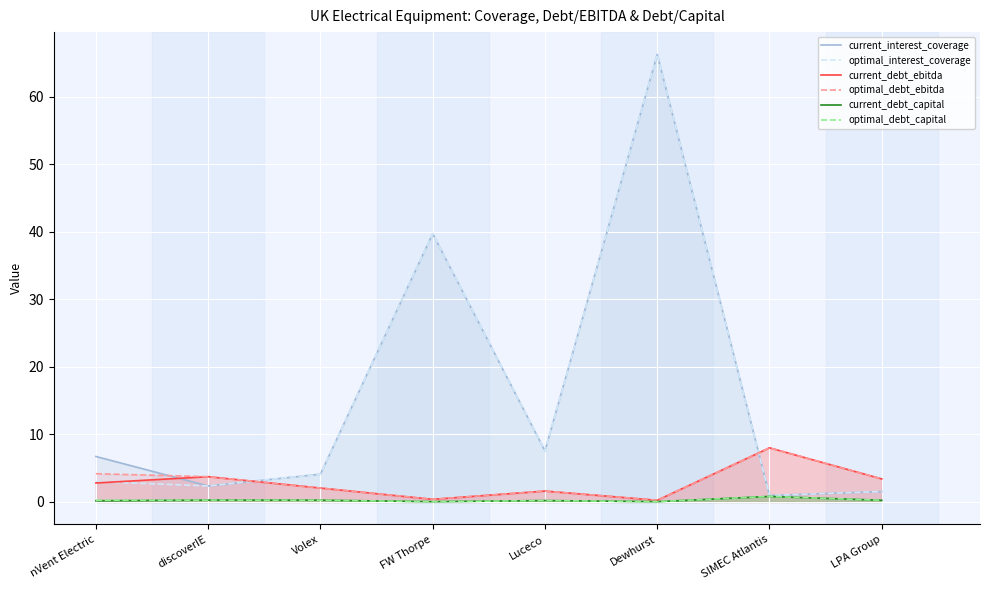

At Luceco, list the series in order from smallest to largest.

current_debt_capital, optimal_debt_capital, current_debt_ebitda, optimal_debt_ebitda, current_interest_coverage, optimal_interest_coverage